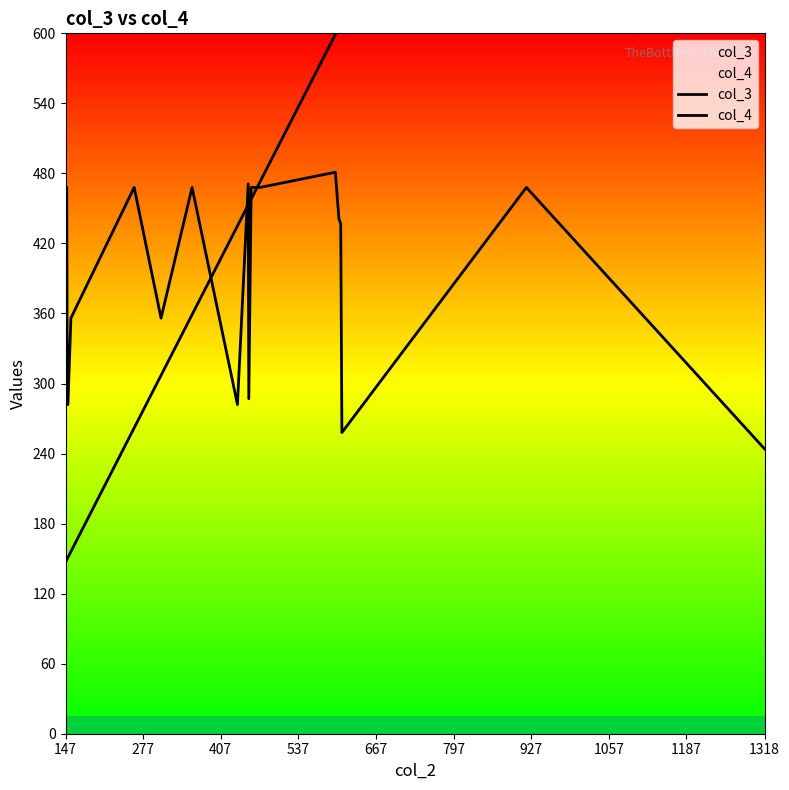

What is the difference between the maximum and minimum values in the col_4 series?

237